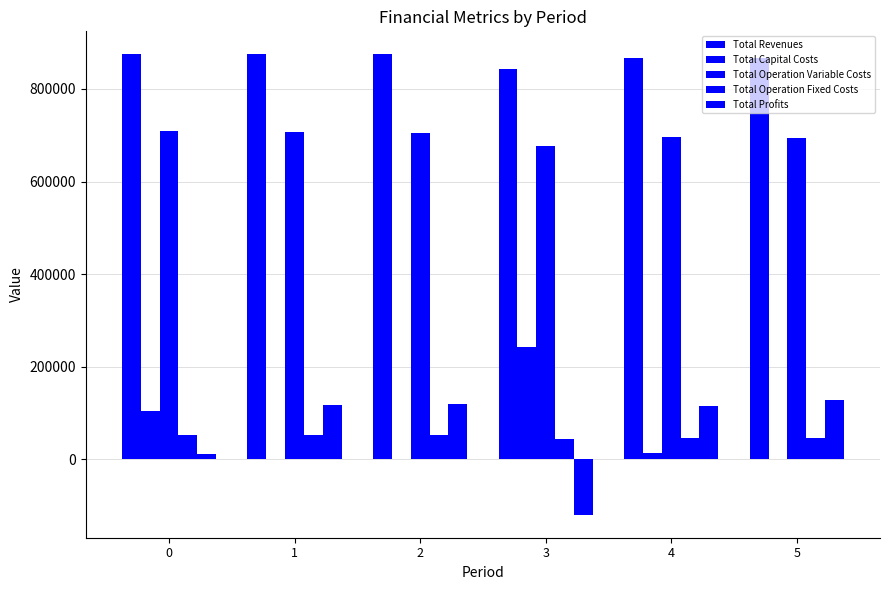

How many data points does each series have?

6